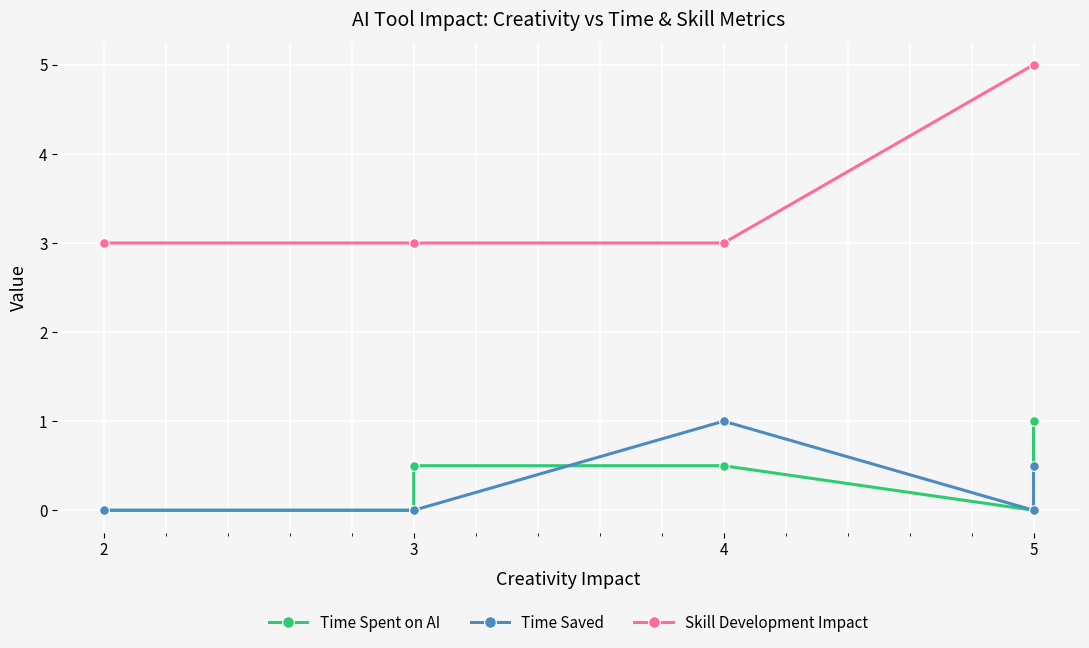

Is it true that Time Spent on AI equals 0.5 at 4?

True